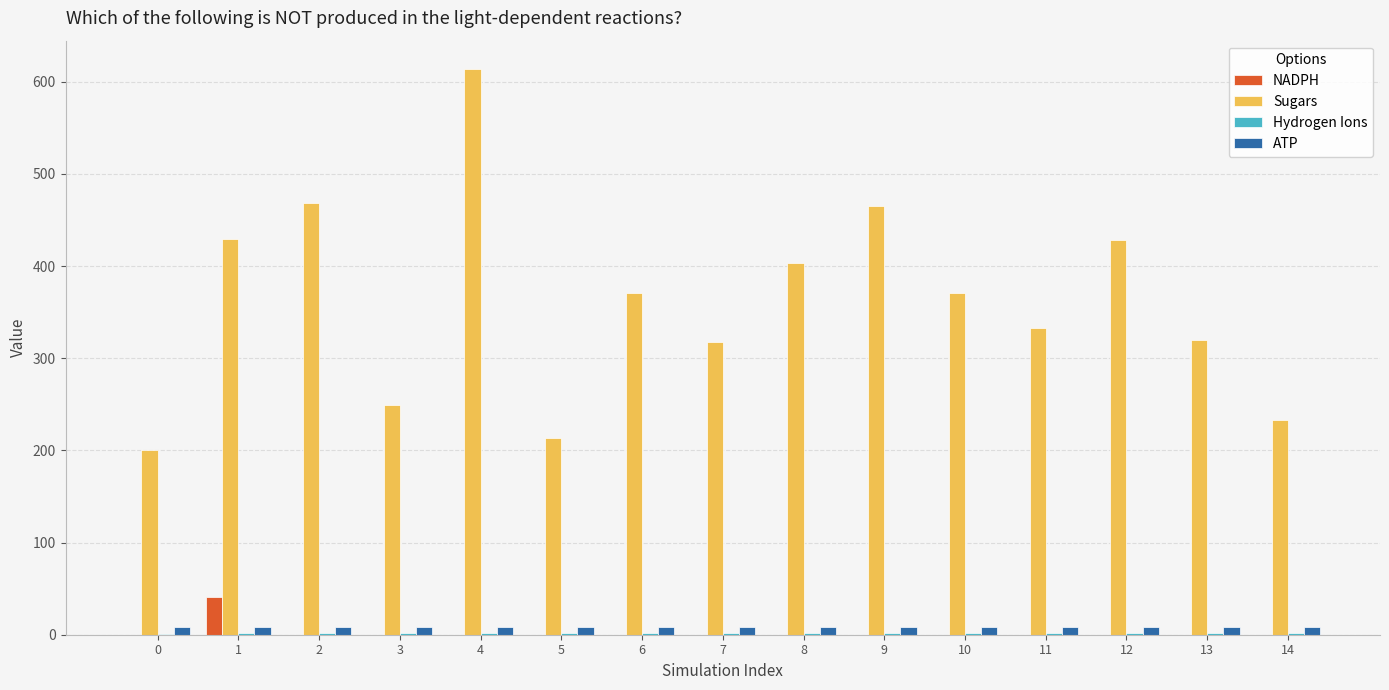

At which category is the sum across all series the highest?

4